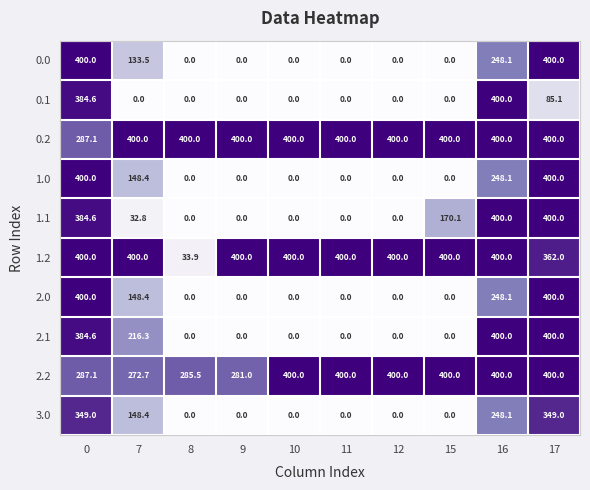

What is the sum of the 1.2 values at 17 and 7?

762.0